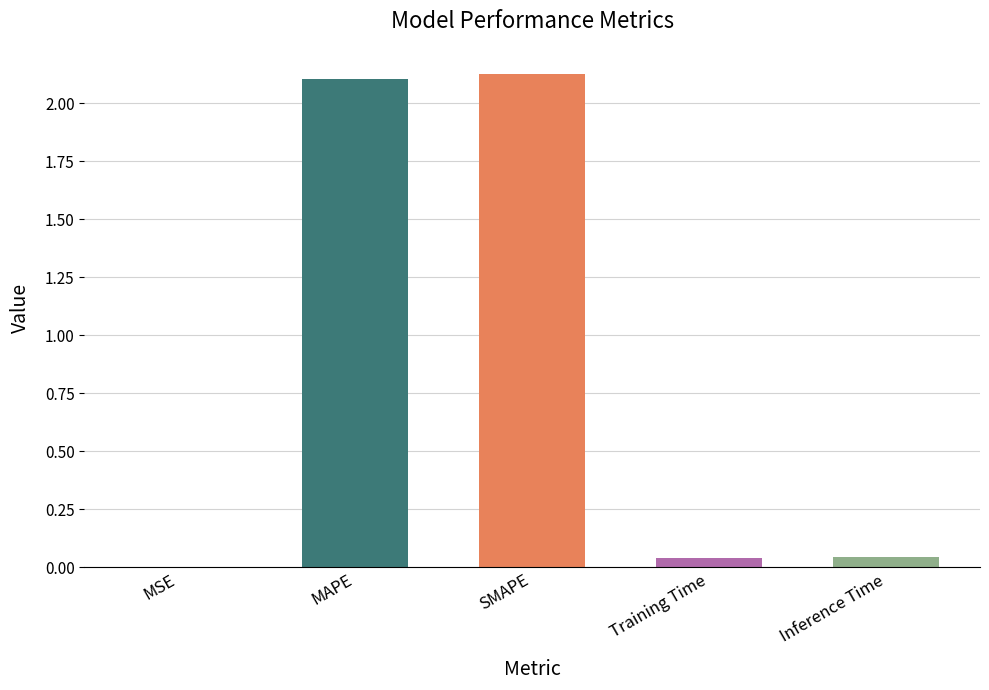

The value at Training Time is 0.0. True or false?

True